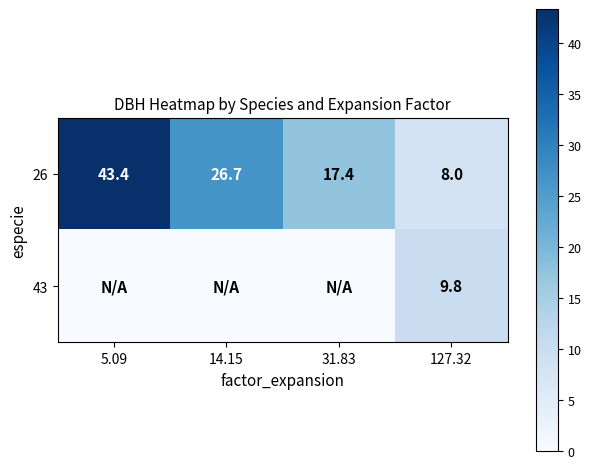

What is the sum of all 26 values?

95.5